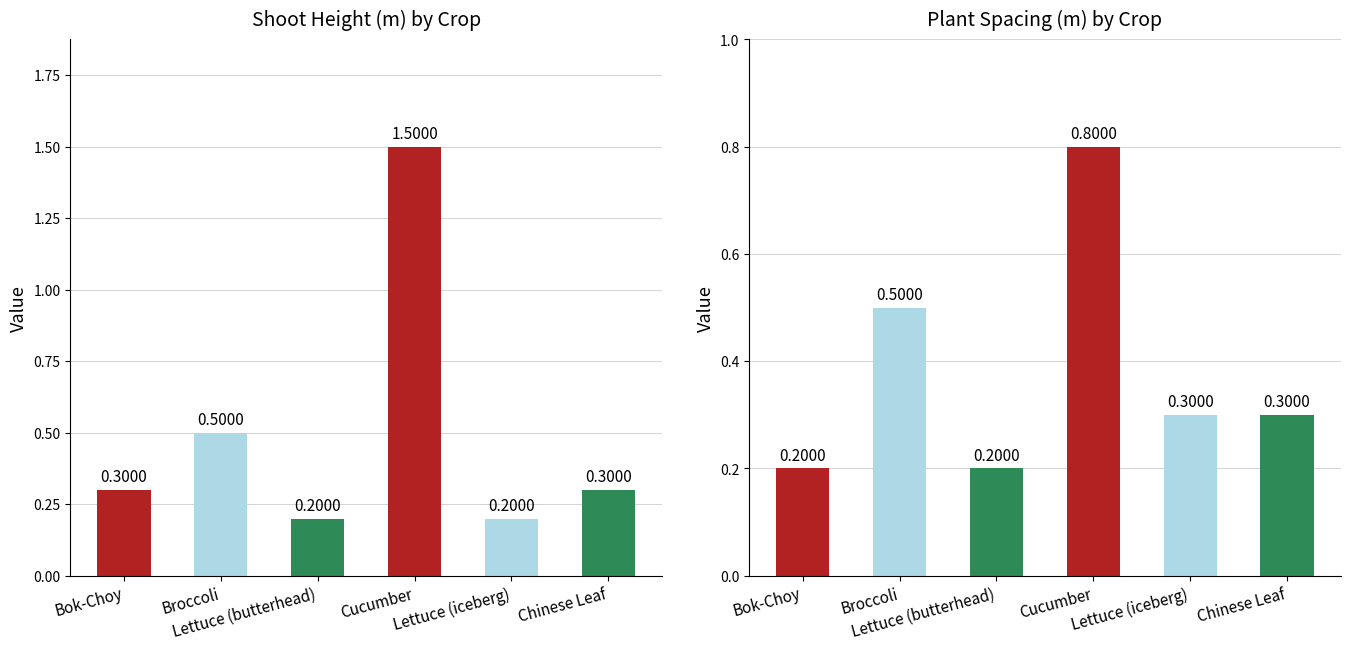

Are the bars grouped side by side (vs. stacked)?

Yes